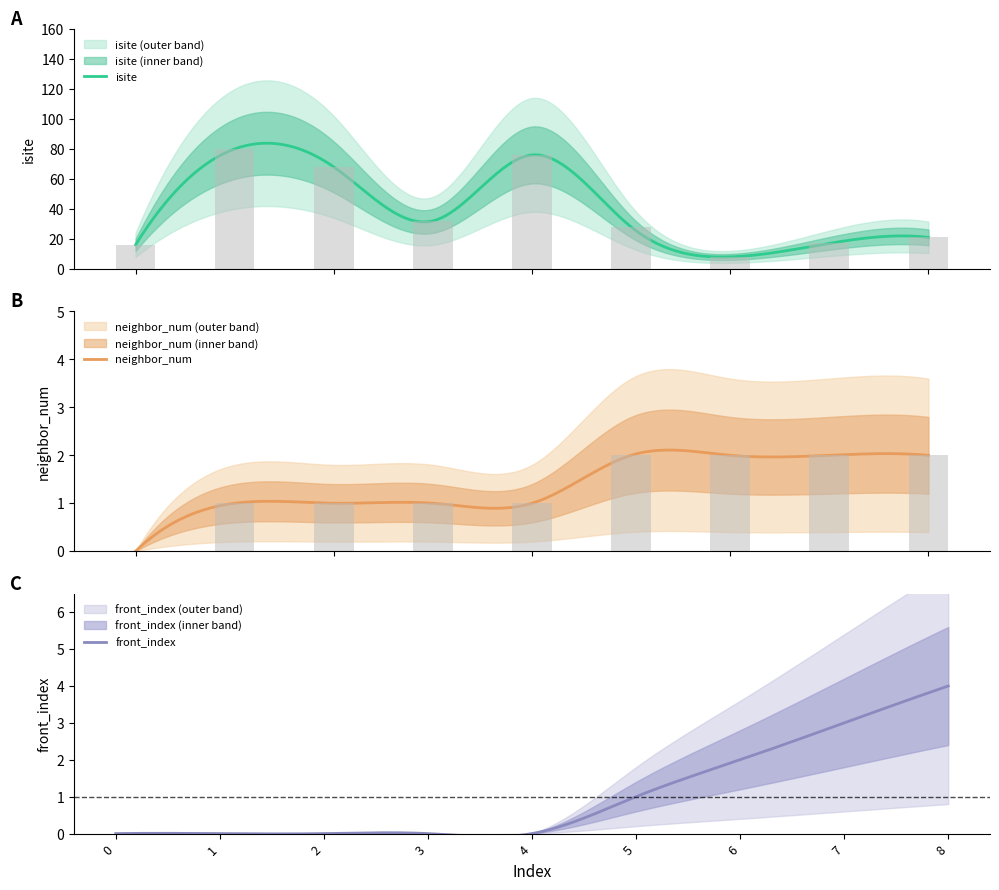

Which series changed the most between 3 and 5?

isite